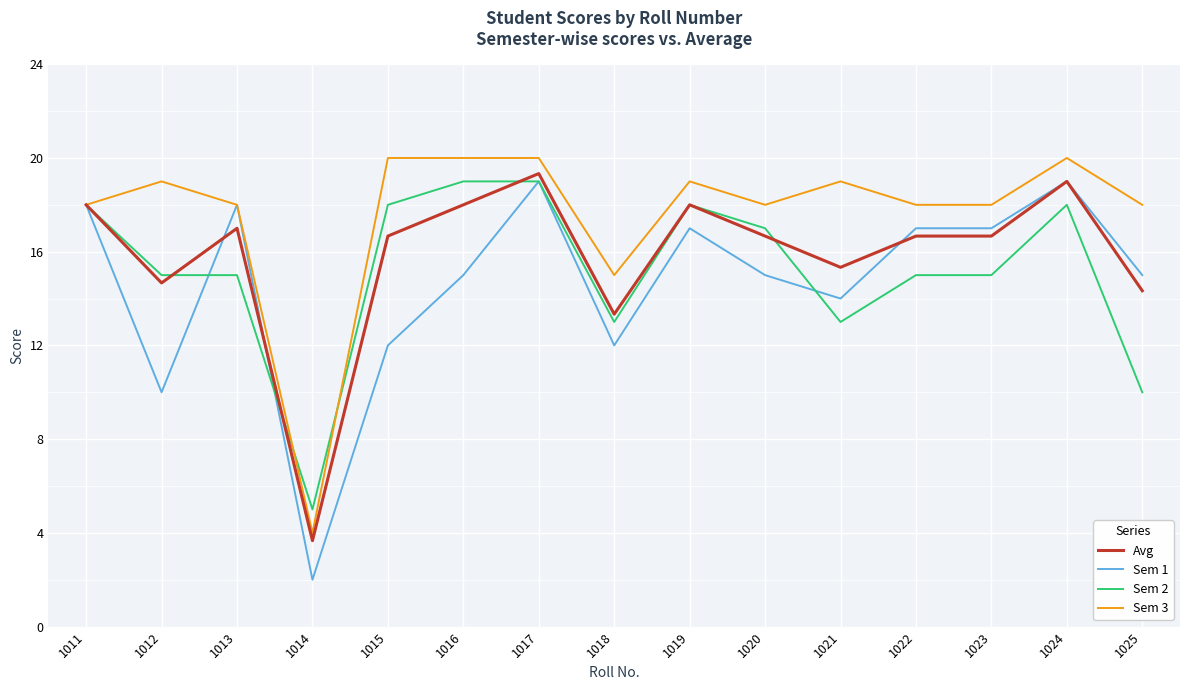

What is the average value of the Sem 1 series?

14.7